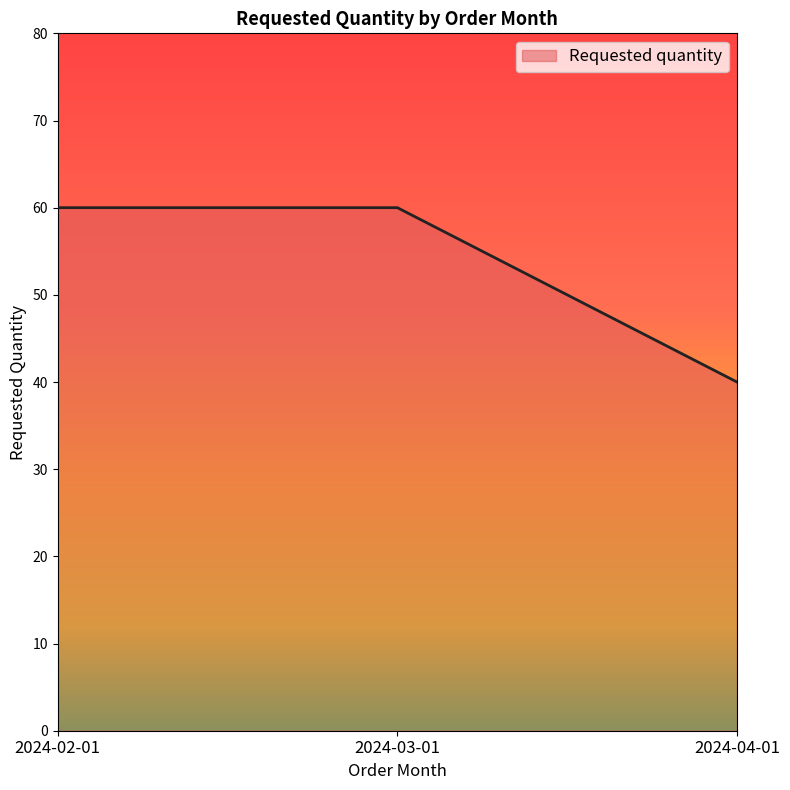

What is the ratio of the value at 2024-03-01 to the value at 2024-04-01?

1.5